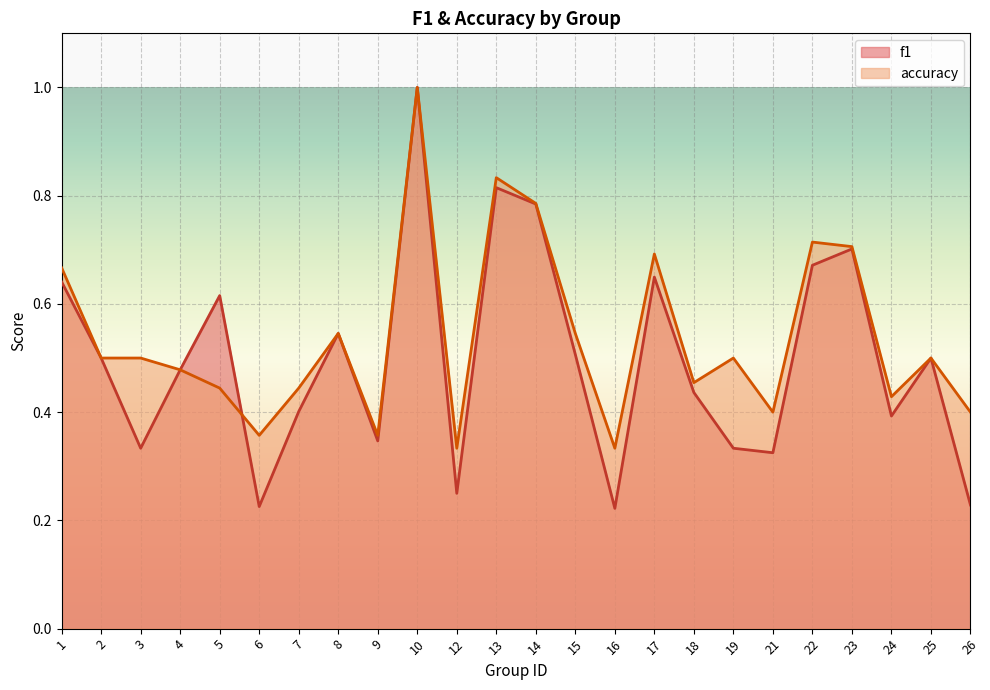

Is it true that accuracy equals 0.1 at 16?

False